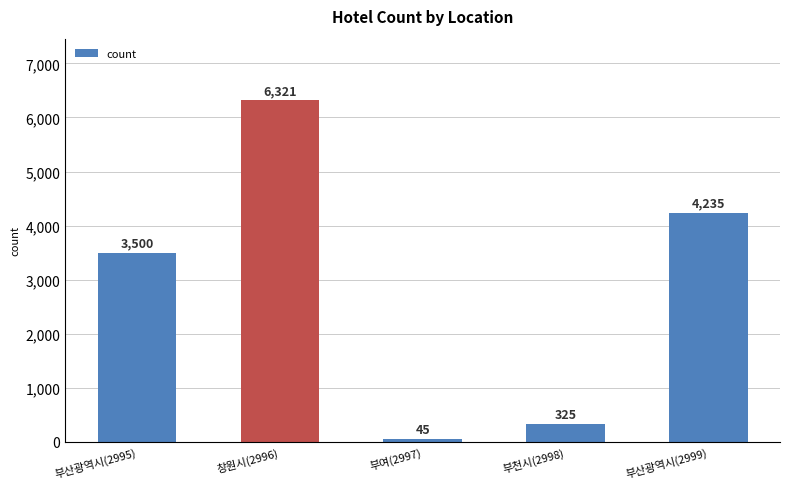

Rank the categories by value from highest to lowest.

창원시(2996), 부산광역시(2999), 부산광역시(2995), 부천시(2998), 부여(2997)